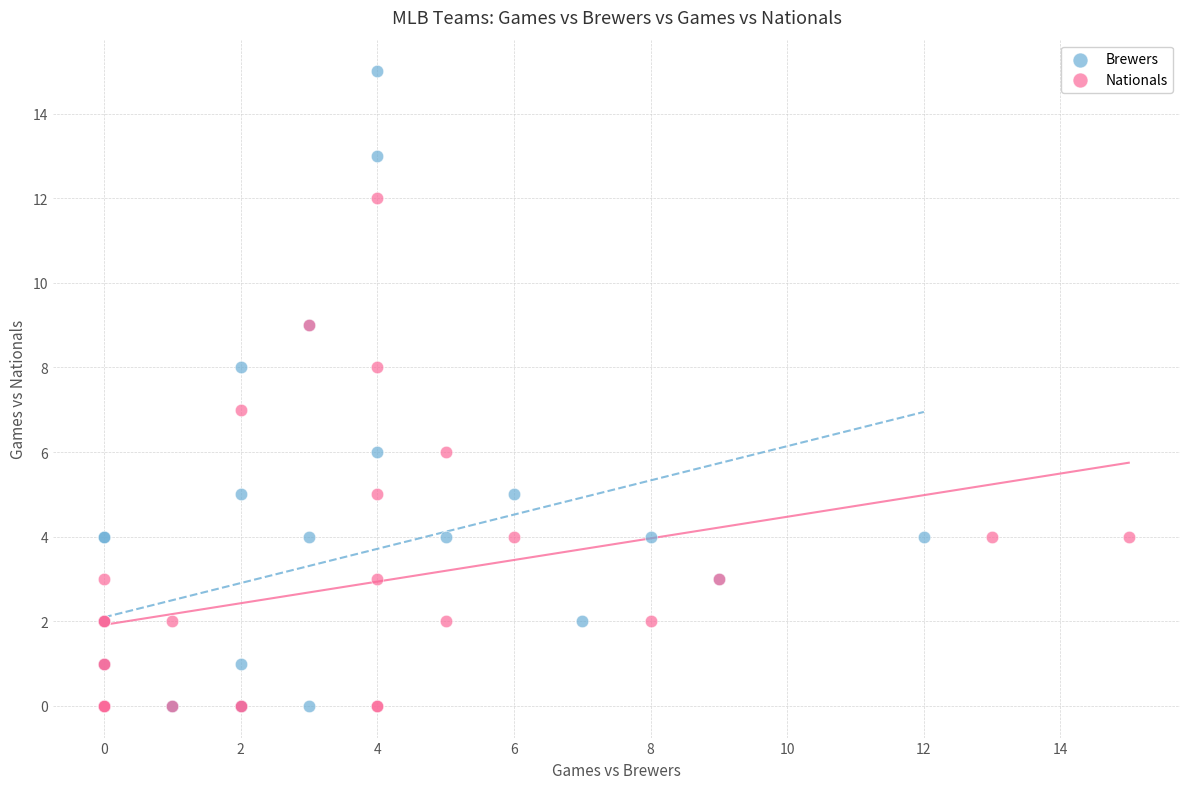

Which series has the widest spread of Y values?

Brewers